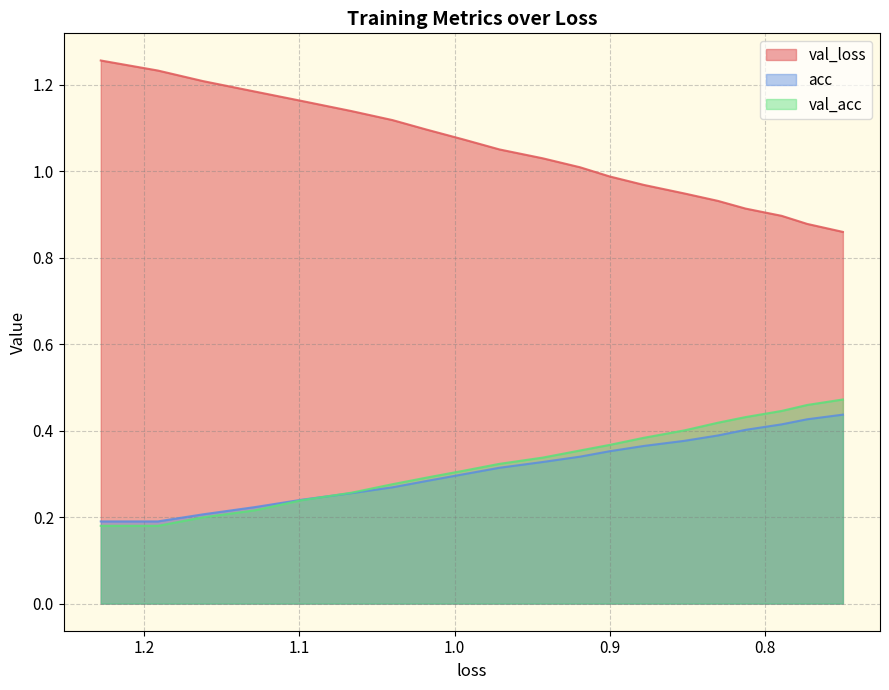

At 1.0, list the series in order from smallest to largest.

val_acc, acc, val_loss